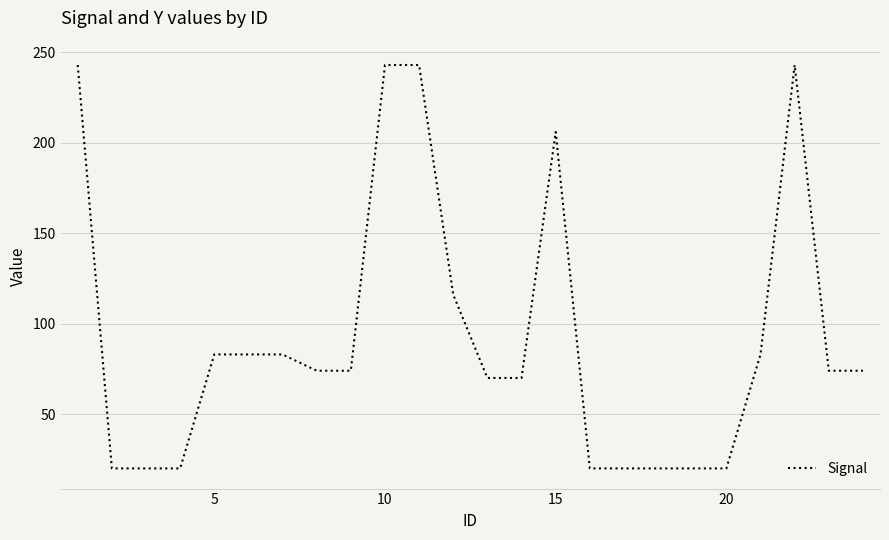

What is the smallest value displayed?

20